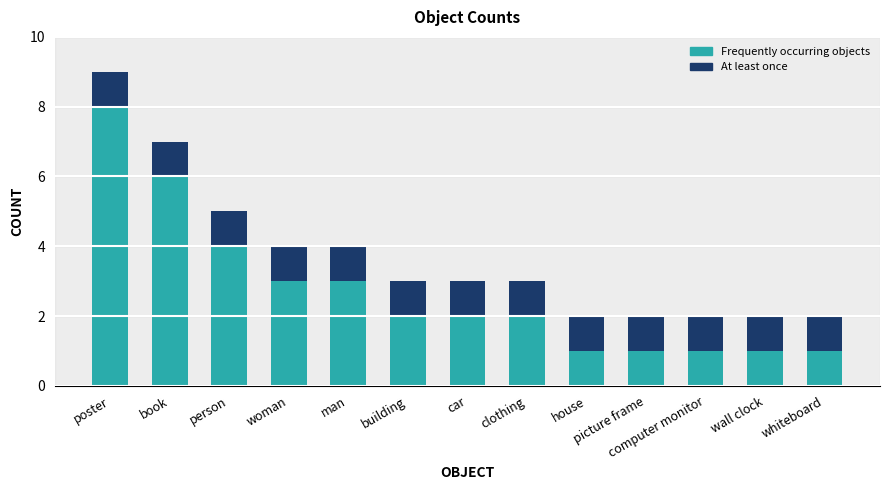

What are all the series names shown in the legend?

Frequently occurring objects, At least once